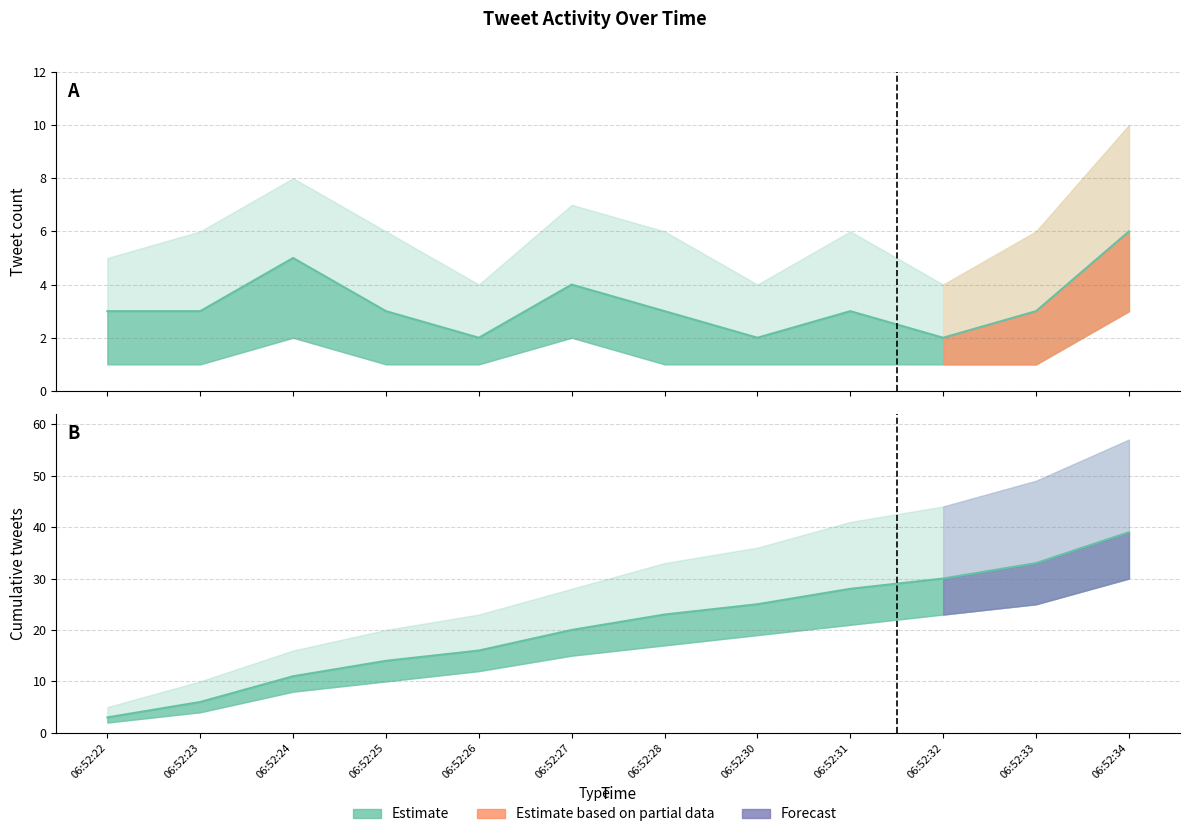

Reading left to right, what are all the values shown in this chart?

Tweet Count: 3	3	5	3	2	4	3	2	3	2	3	6
Cumulative Count: 3	6	11	14	16	20	23	25	28	30	33	39